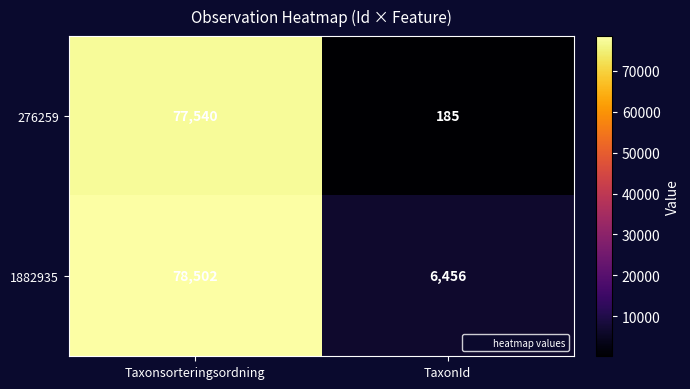

Rank the series at Taxonsorteringsordning from highest to lowest value.

1882935, 276259